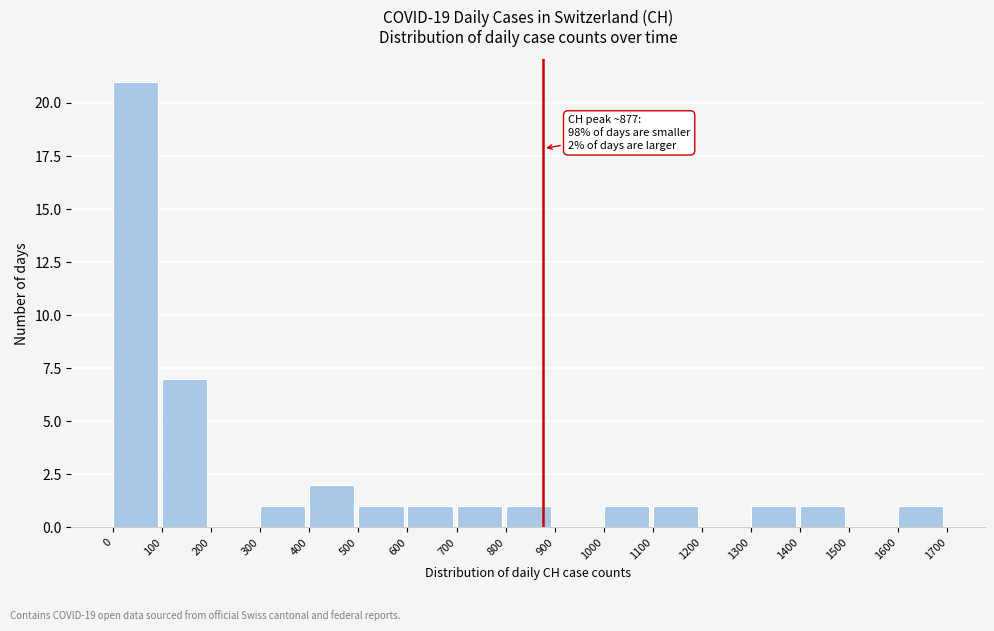

Over which range of the x-axis is the bar tallest?

0 to 100